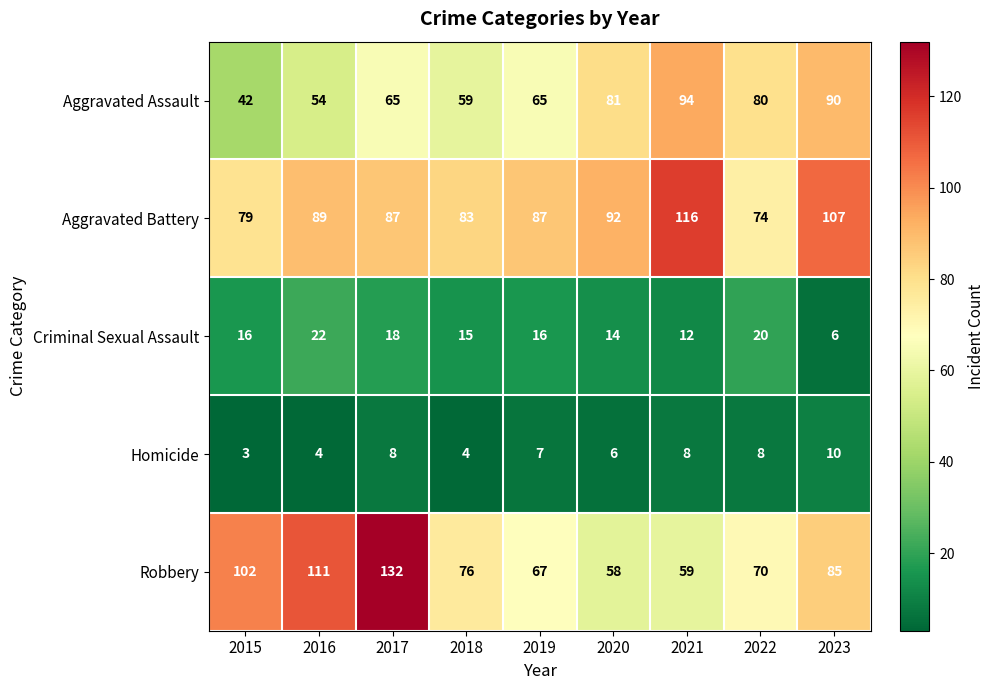

What is the sum of the Aggravated Battery values at 2016 and 2019?

176